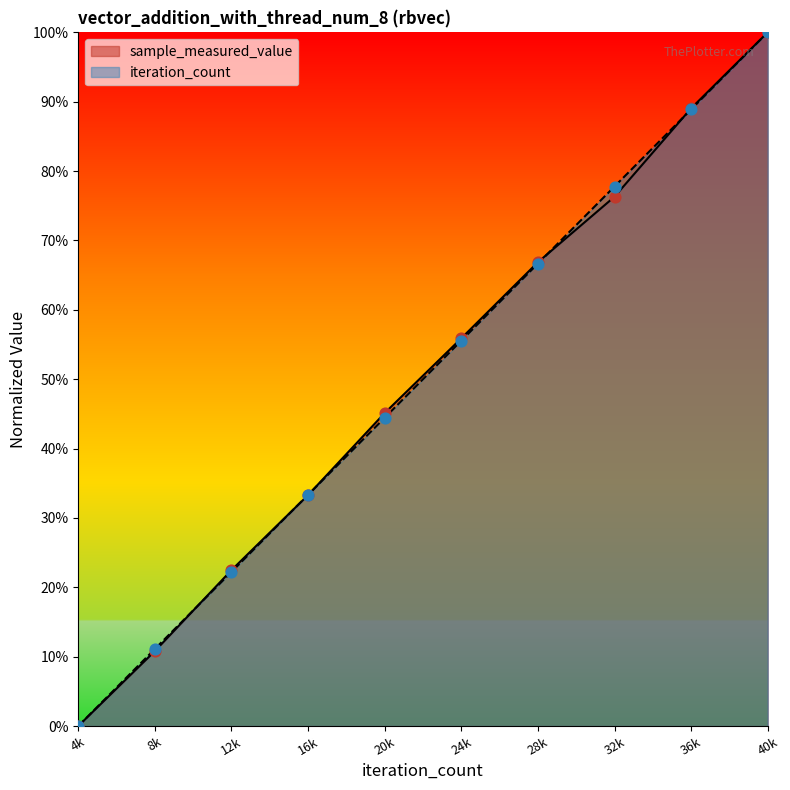

Which series has the widest spread of Y values?

sample_measured_value